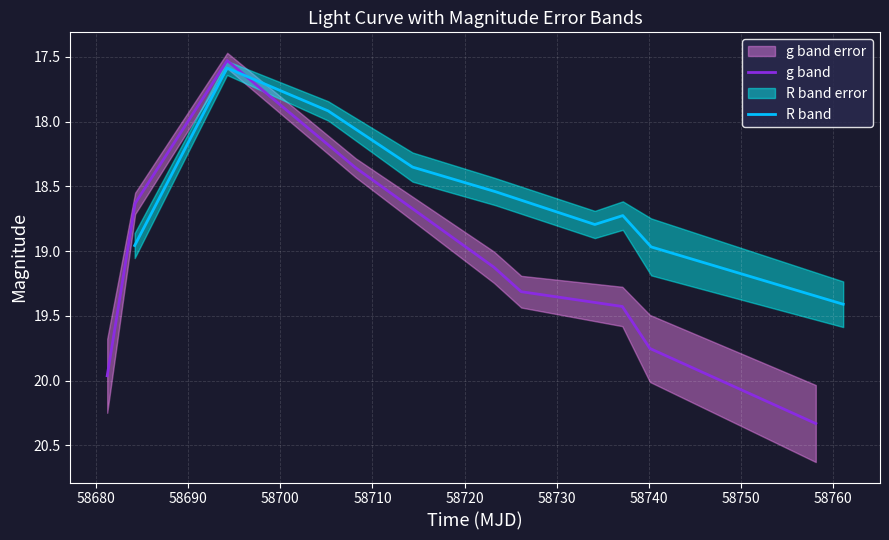

Which series has the widest spread of values?

g band